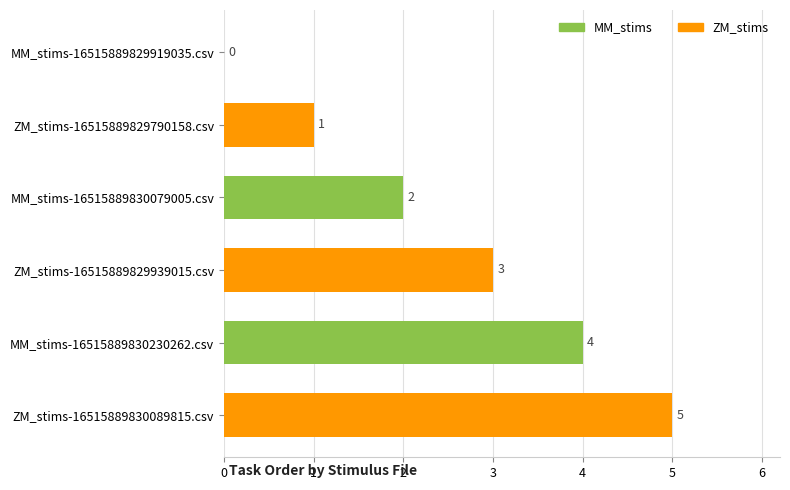

What is the sum of all values?

15